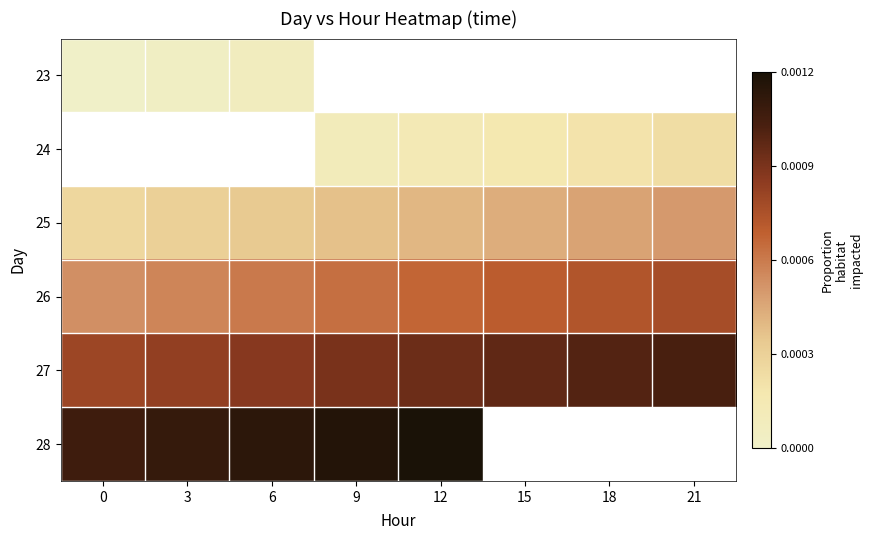

List the labels in order of 25 value, smallest first.

0, 3, 6, 9, 12, 15, 18, 21